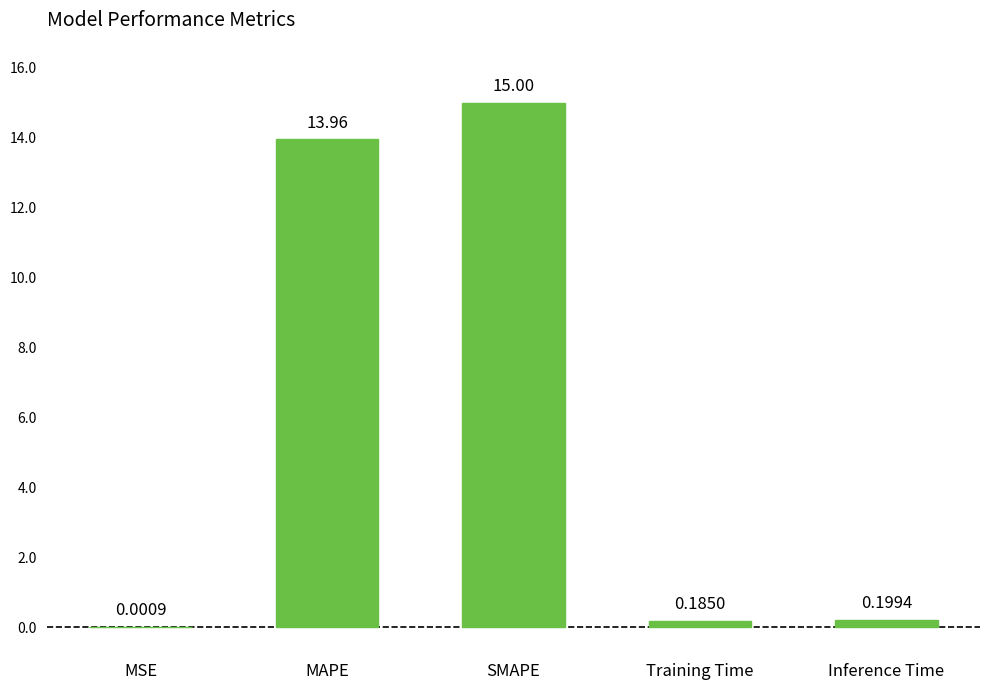

At which category does the chart reach its peak across all series?

SMAPE